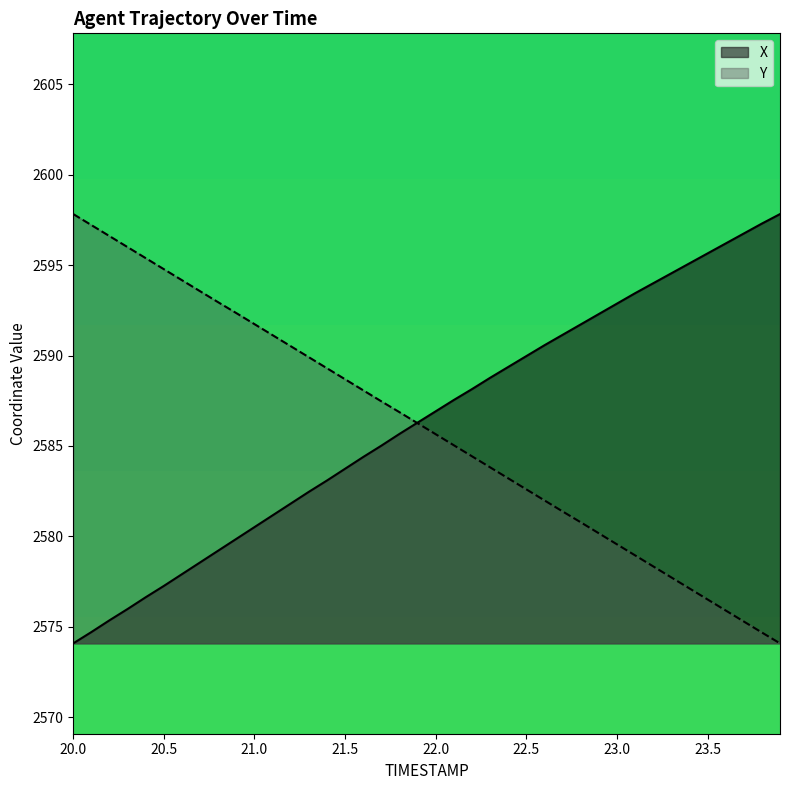

What is the sum of all X values?

103453.9